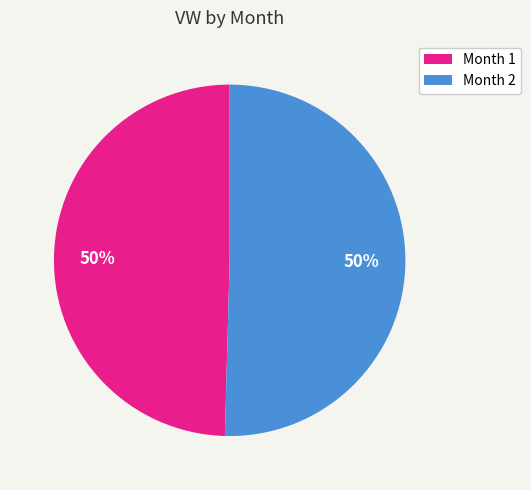

To the nearest percent, what percentage of the pie is Month 1?

50%